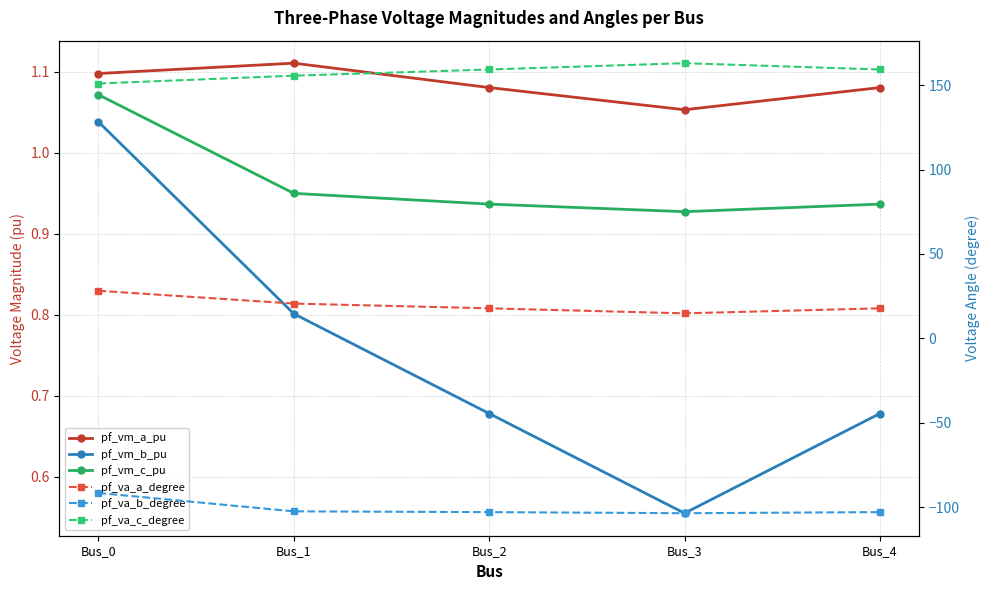

Does the chart have visible grid lines?

Yes